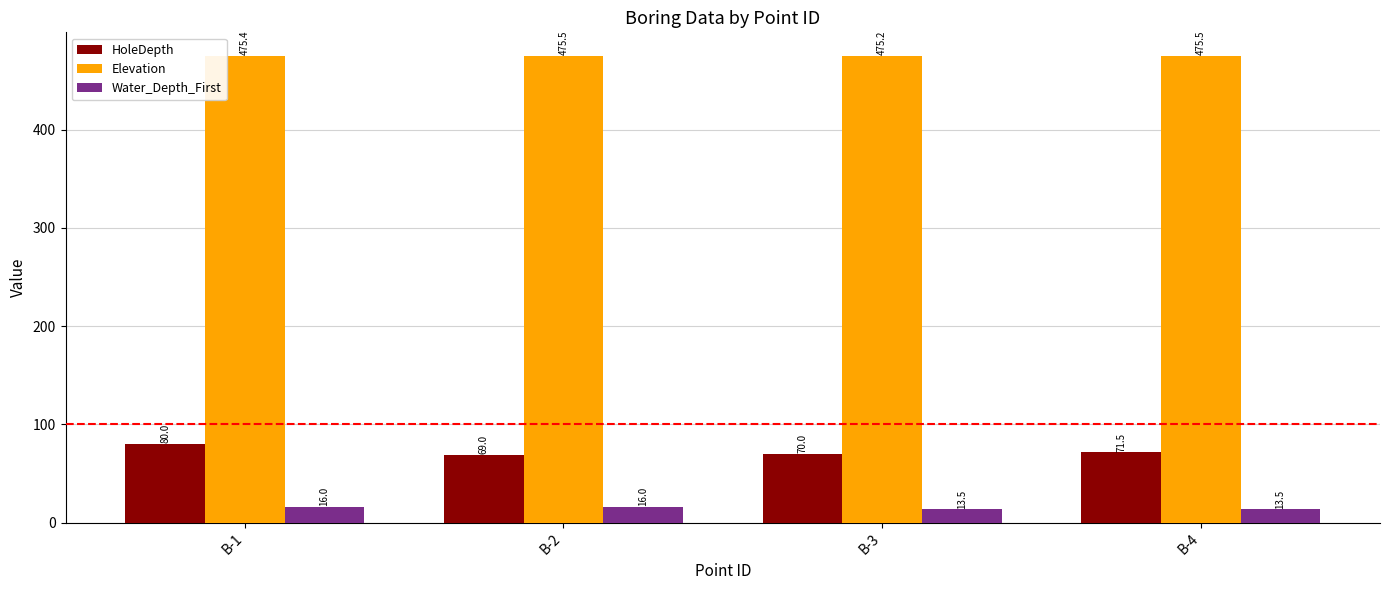

What is the average value of the HoleDepth series?

72.6